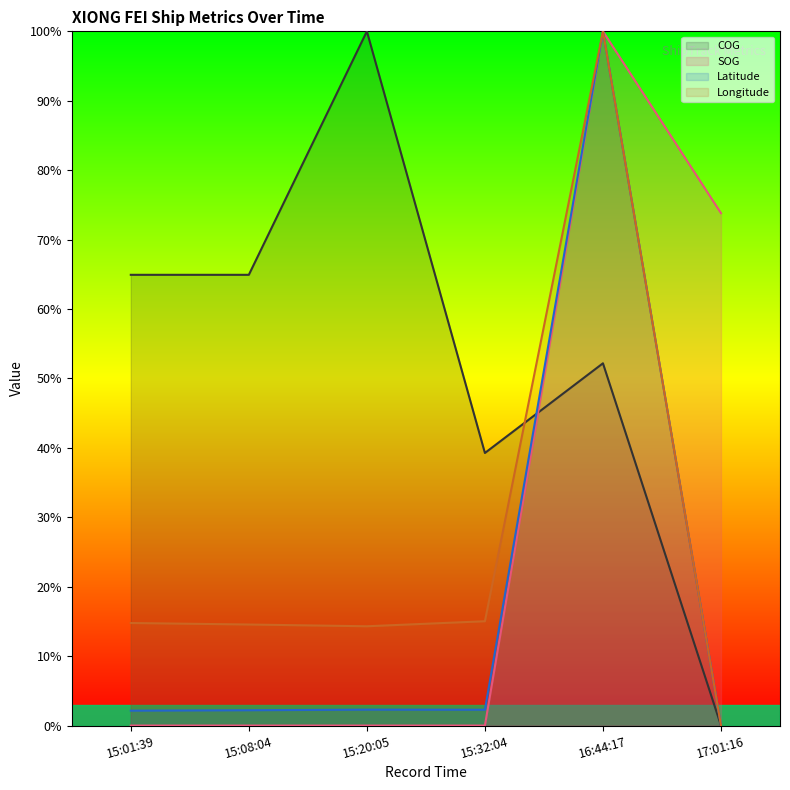

At how many categories does at least one series exceed 0?

6